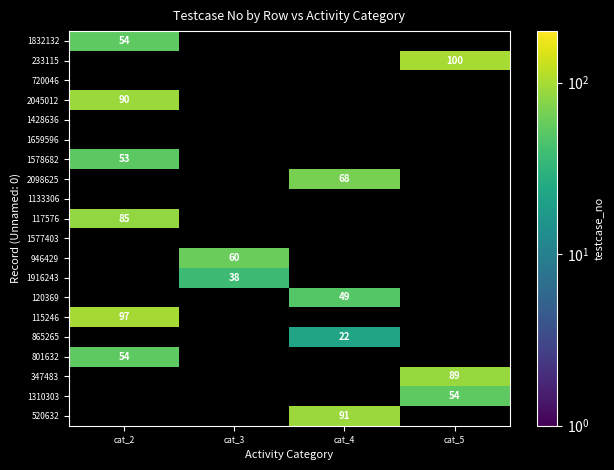

Count the number of data series in this chart.

20